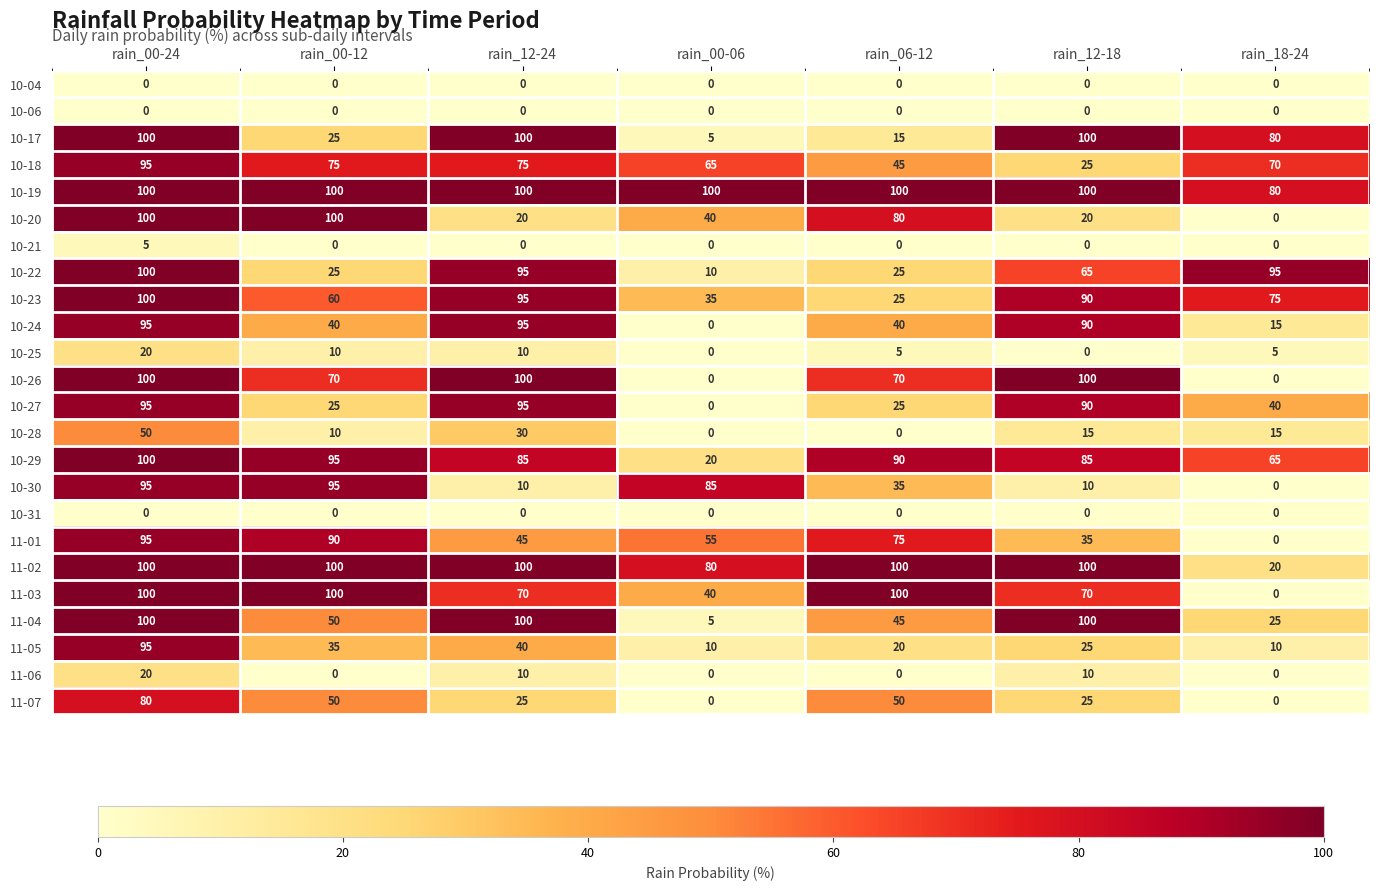

True or false: 10-21 has a value of 0 at rain_06-12.

True